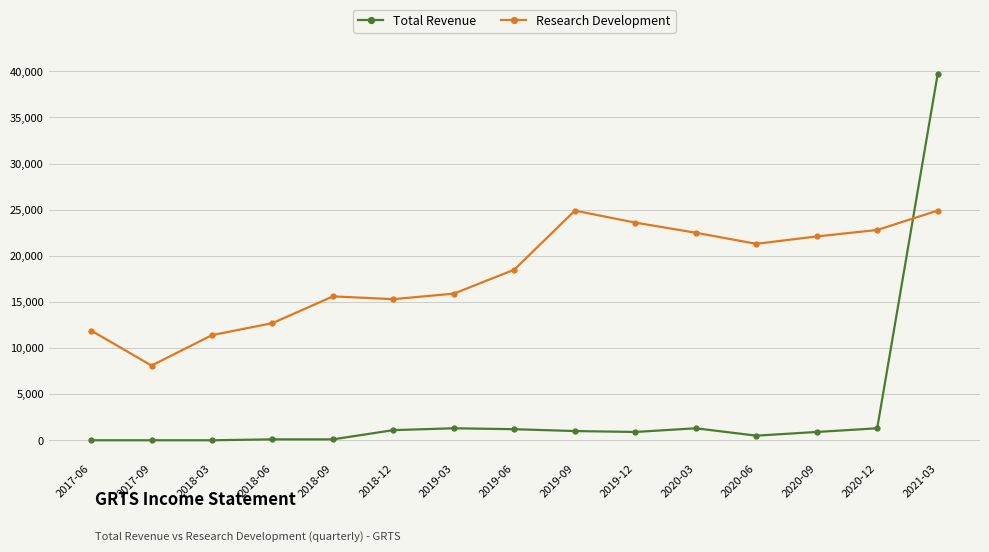

What is the difference between the second highest and minimum values in the Total Revenue series?

1300